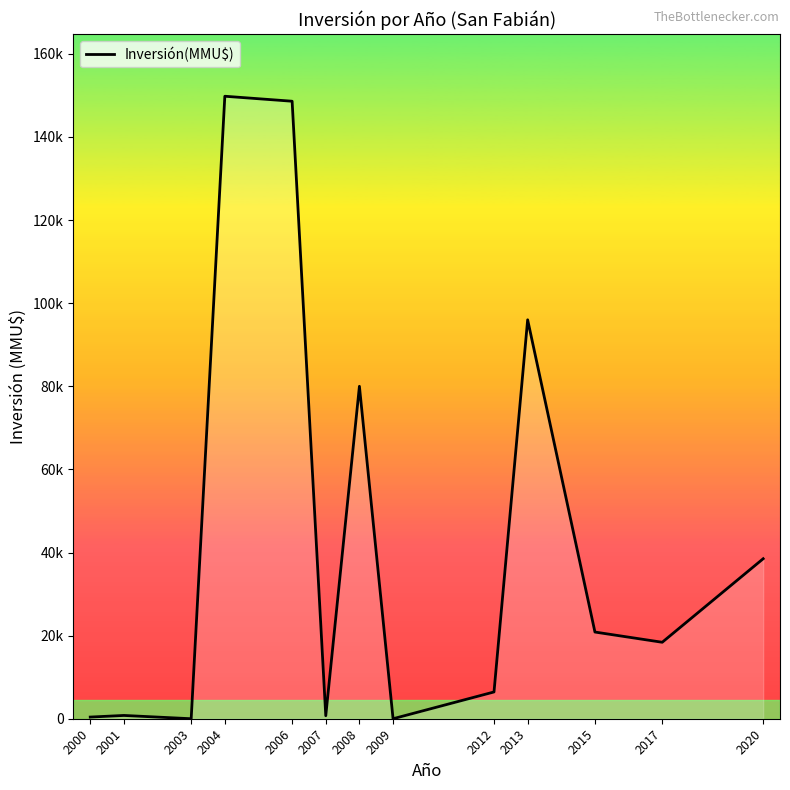

Does the chart have visible grid lines?

No